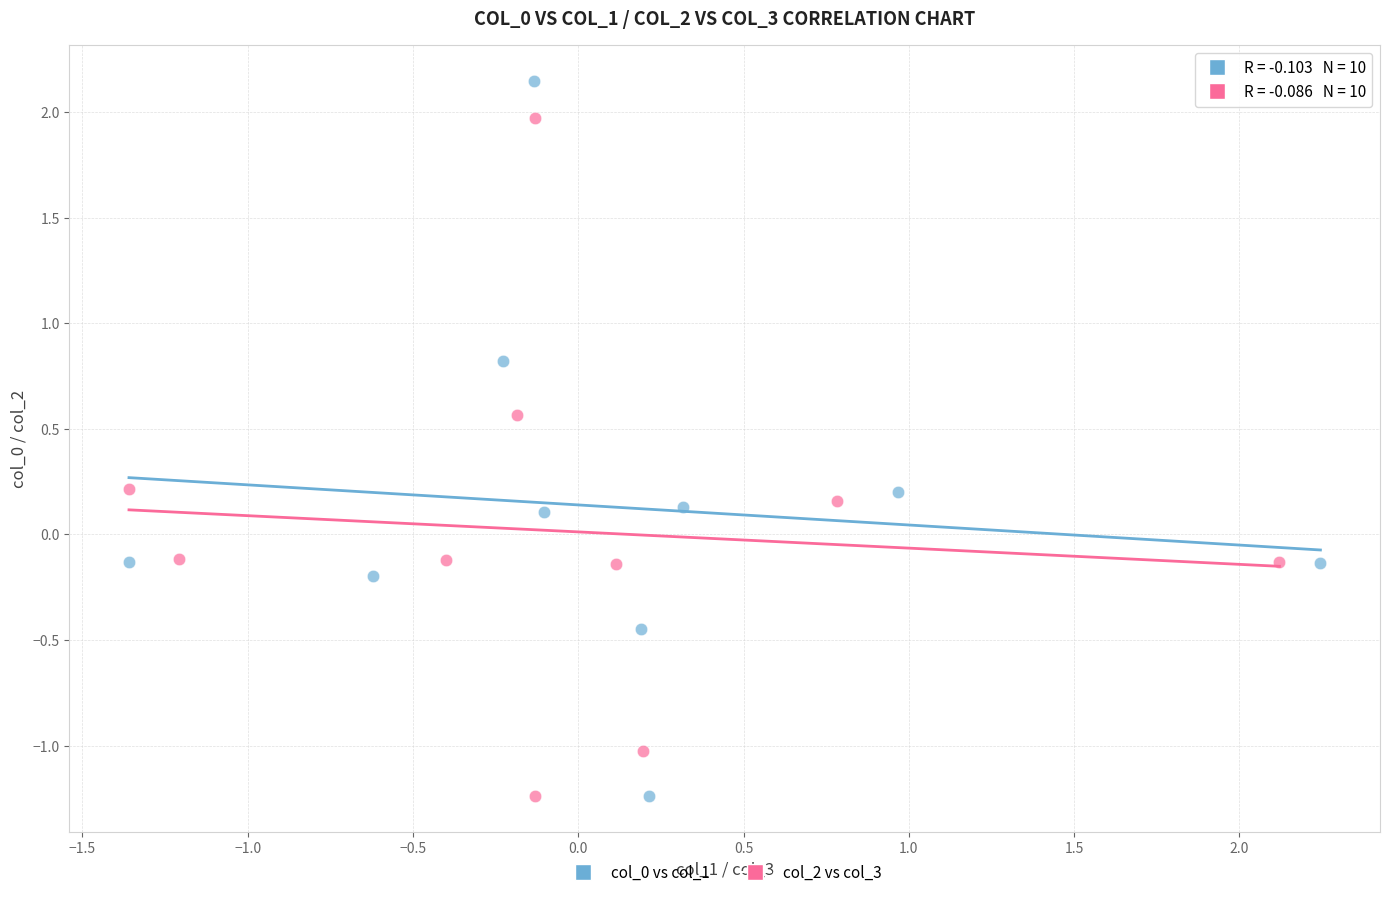

Which series contains the highest Y value?

col_0 vs col_1